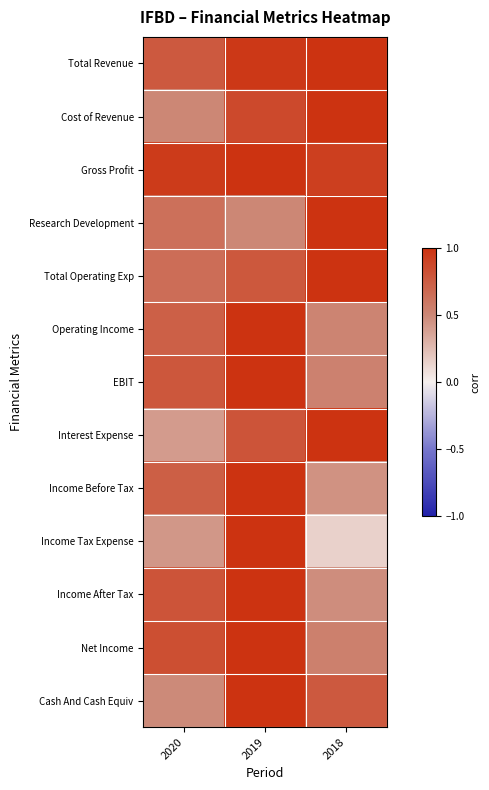

Which category has the lowest value across all series?

2018